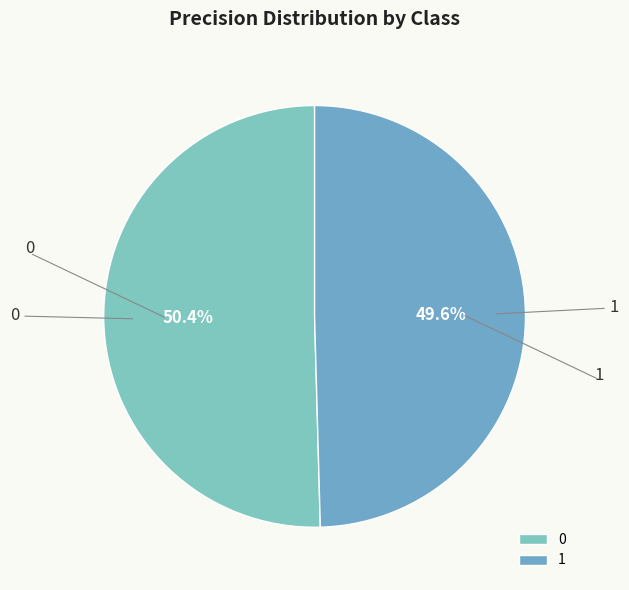

What percentage is the 1 slice, to the nearest percent?

50%